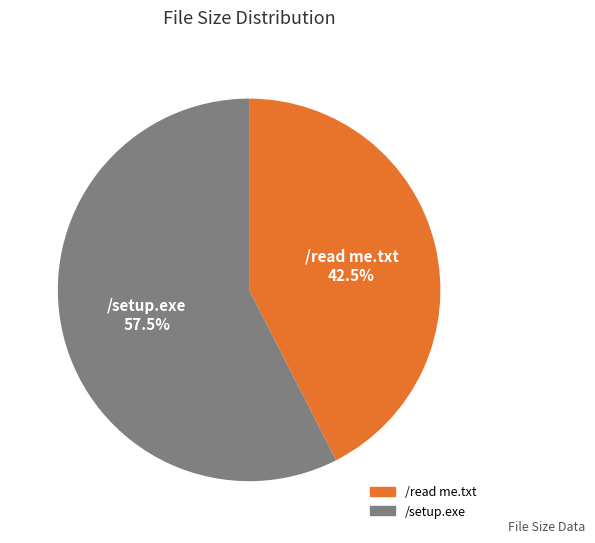

To the nearest percent, what is the average slice percentage?

50%